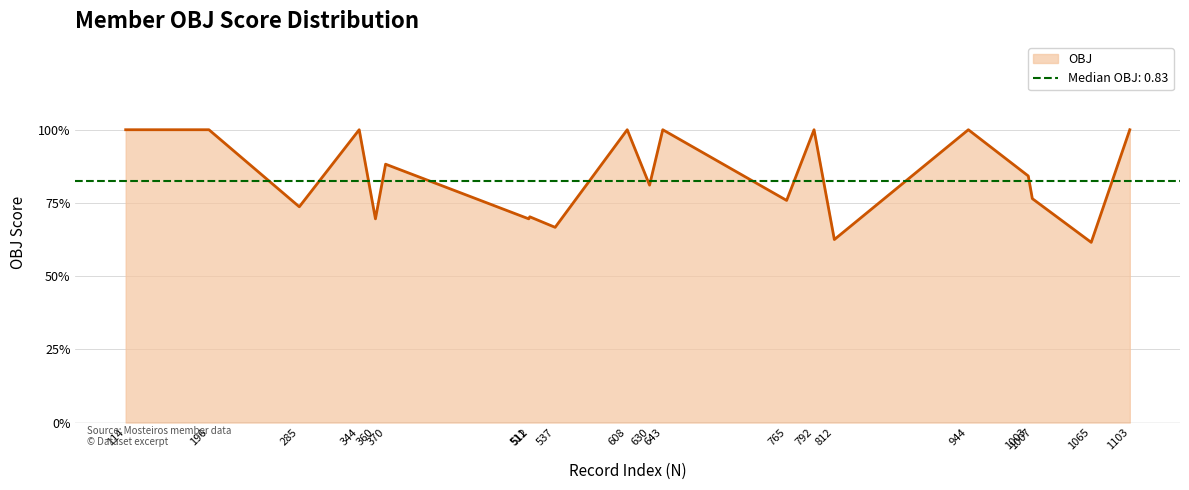

How many categories are shown in the chart?

20